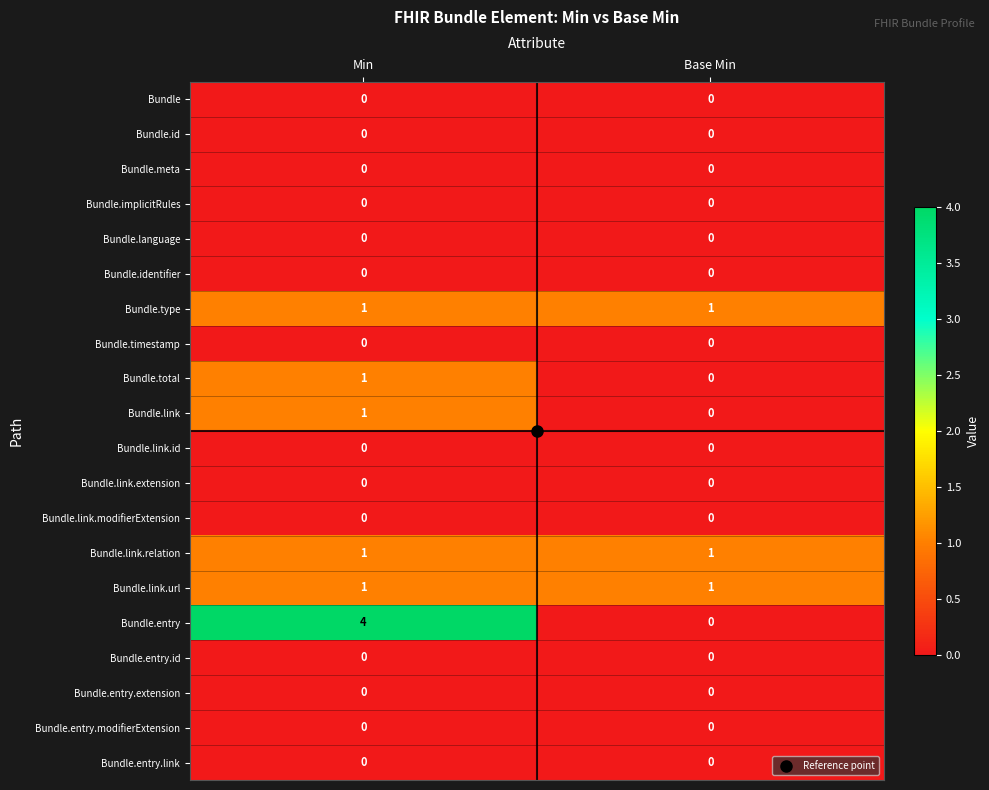

Which label corresponds to the largest value in the chart?

Min